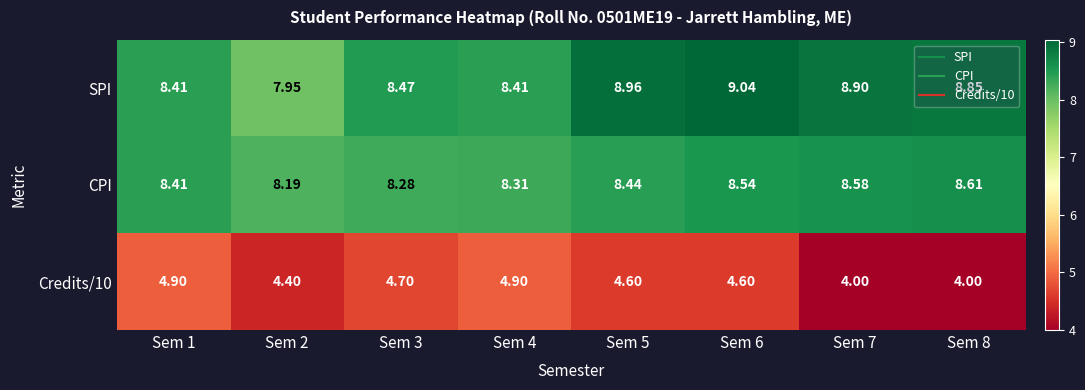

Which series has the largest range (max minus min)?

SPI